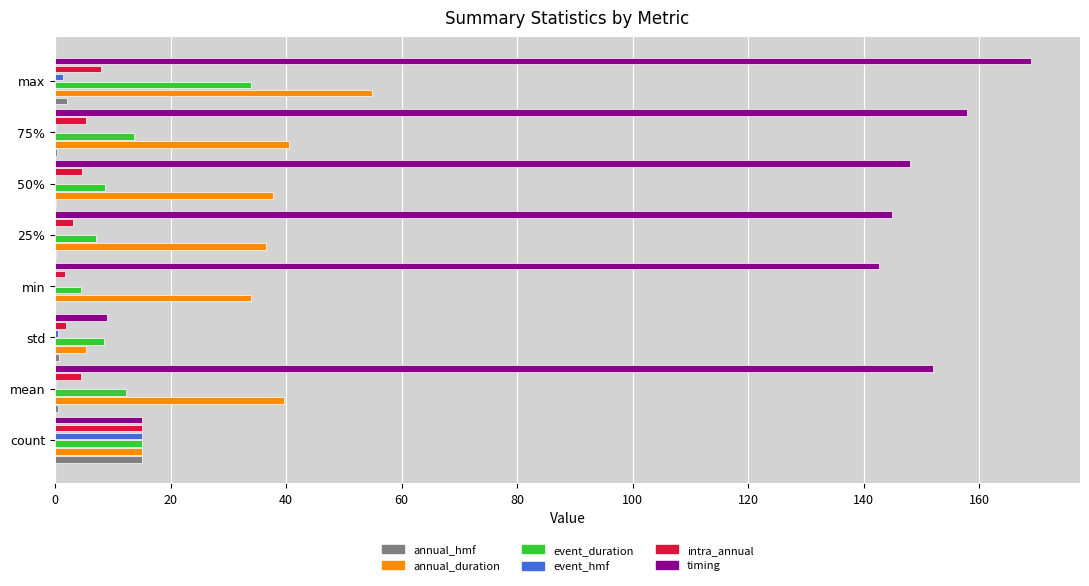

What is the sum of all timing values?

938.1